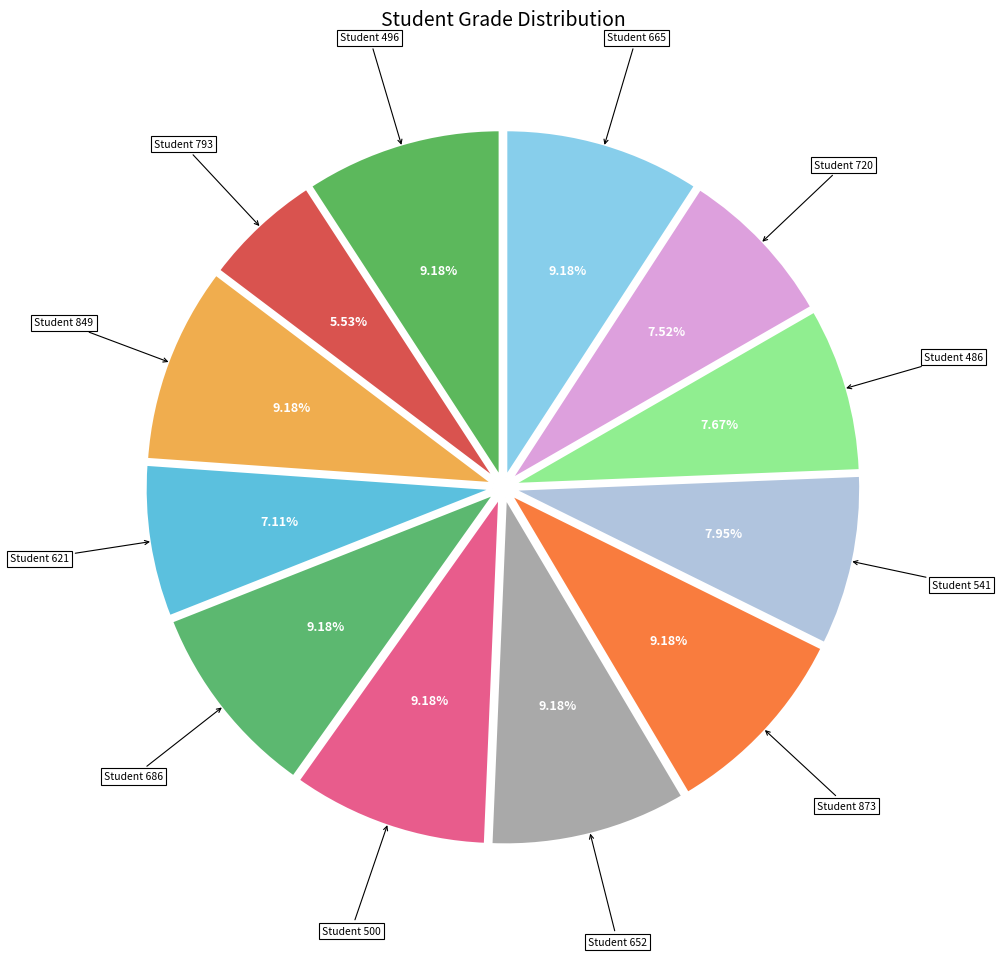

Between Student 541 and Student 500, which is larger?

Student 500